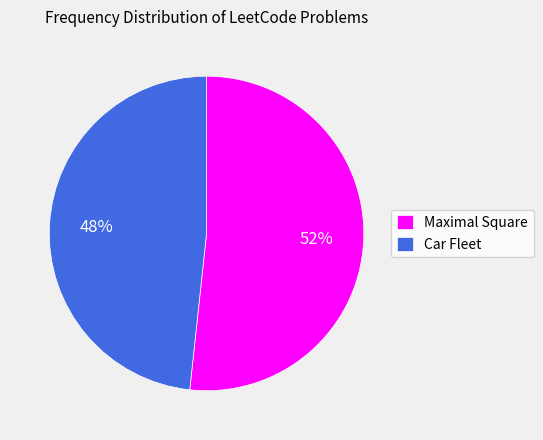

Which slice is the largest?

Maximal Square